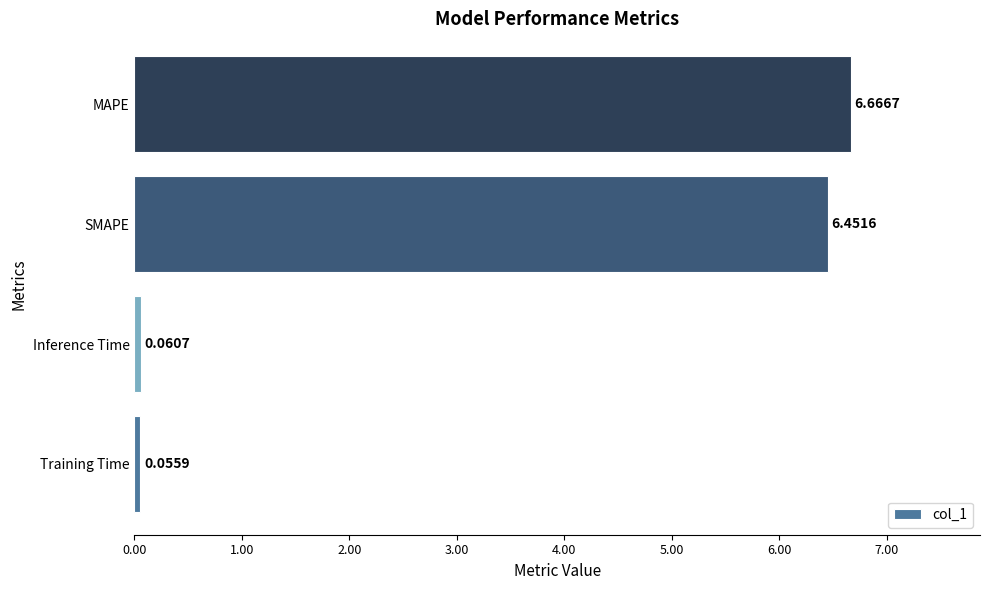

Which label corresponds to the largest value in the chart?

MAPE